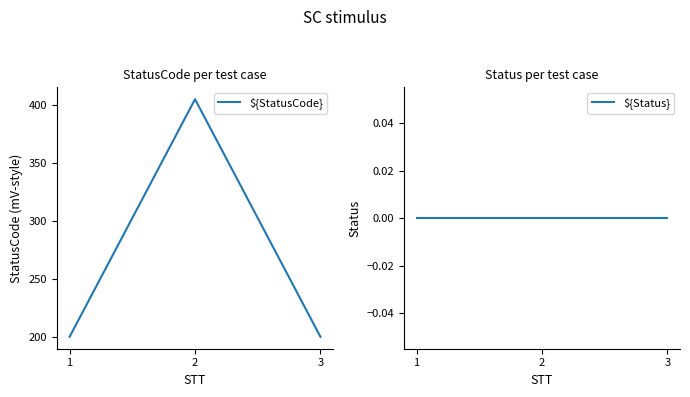

At which category is the sum across all series the highest?

2